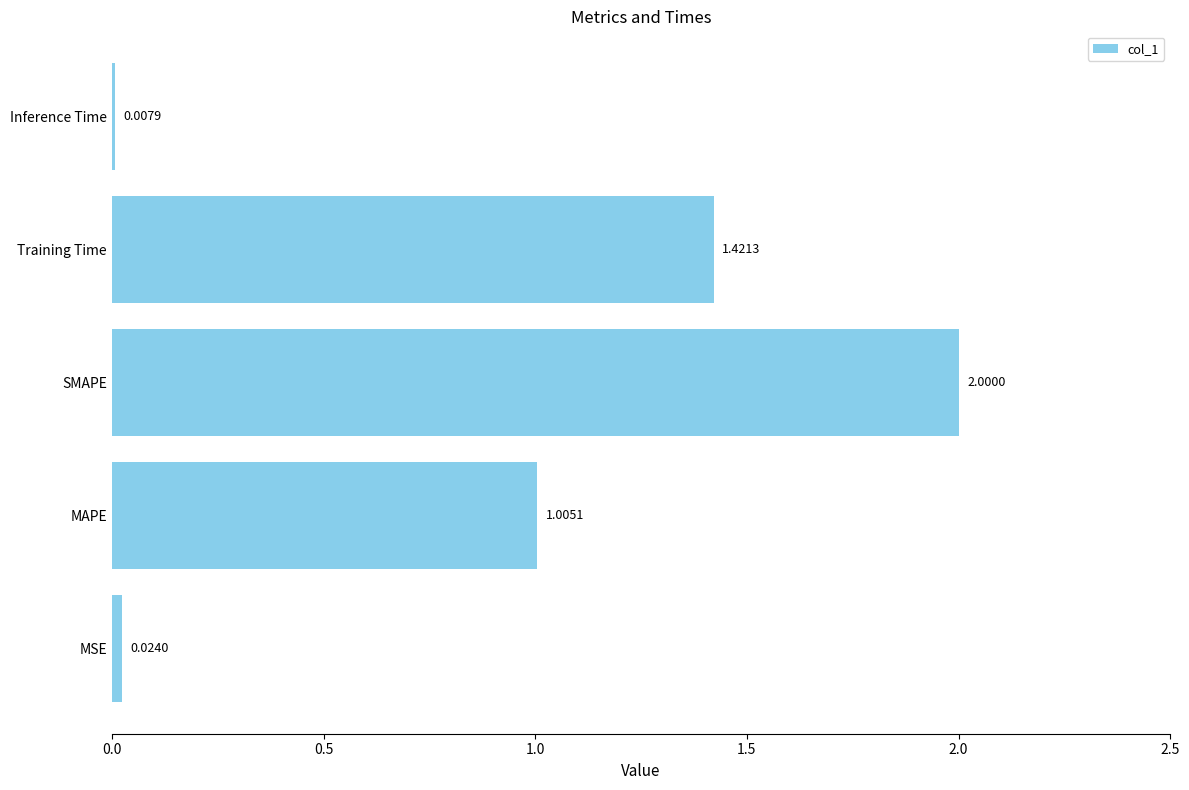

How many values are below 1?

2